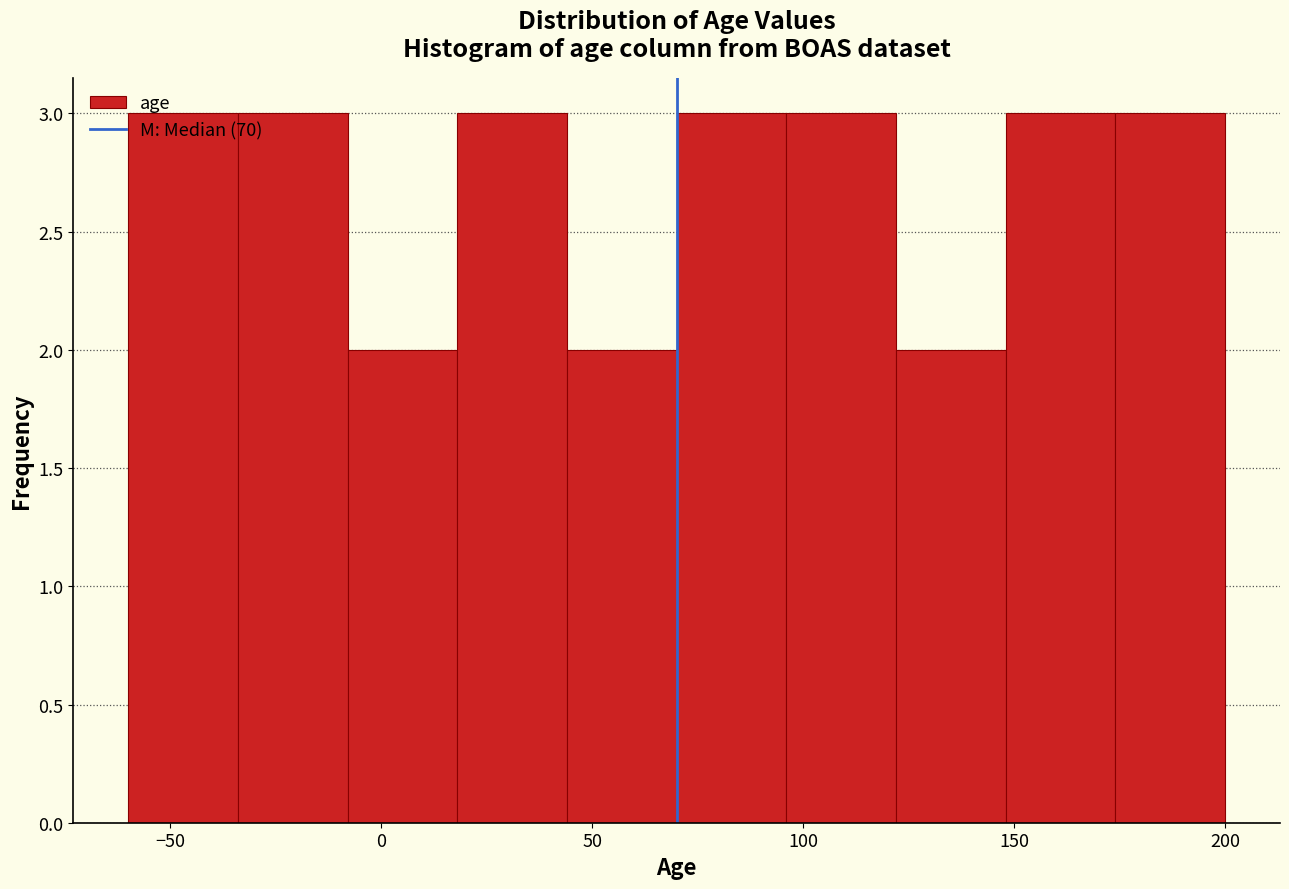

How tall is the bar that spans 148 to 174 on the x-axis? Neither the bar edges nor the heights are printed on the chart, so give them approximately, as read against the axes.

3